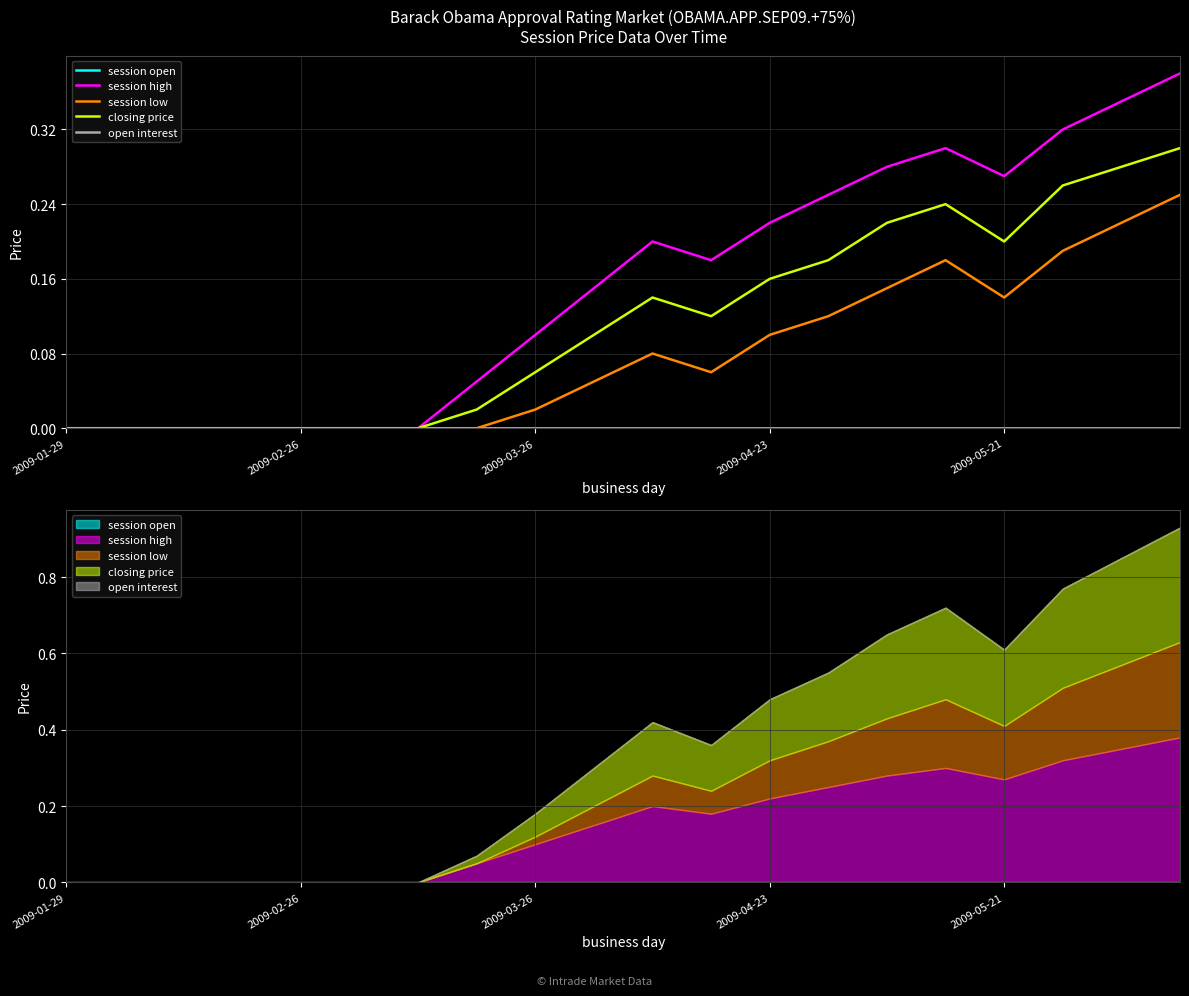

Does the chart display data point markers on the line(s)?

No